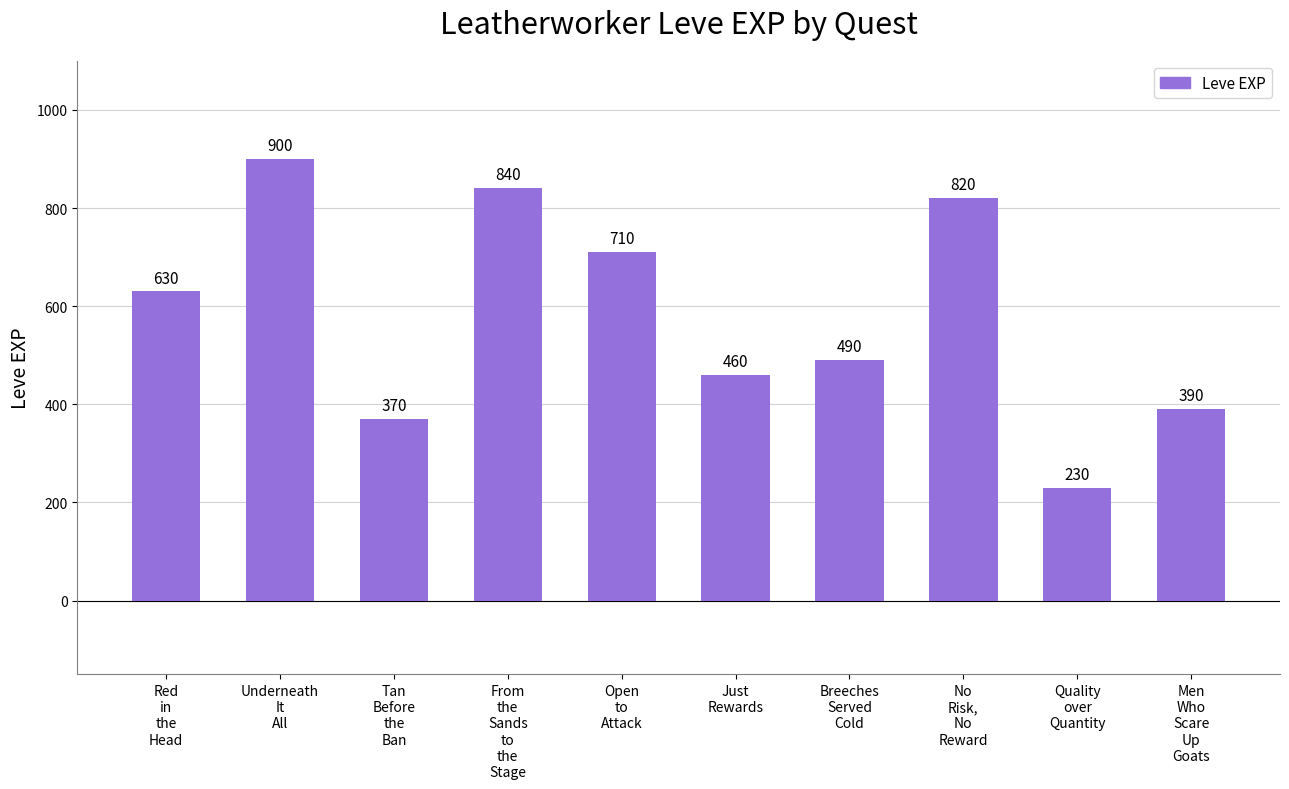

Are the bars grouped side by side (vs. stacked)?

No